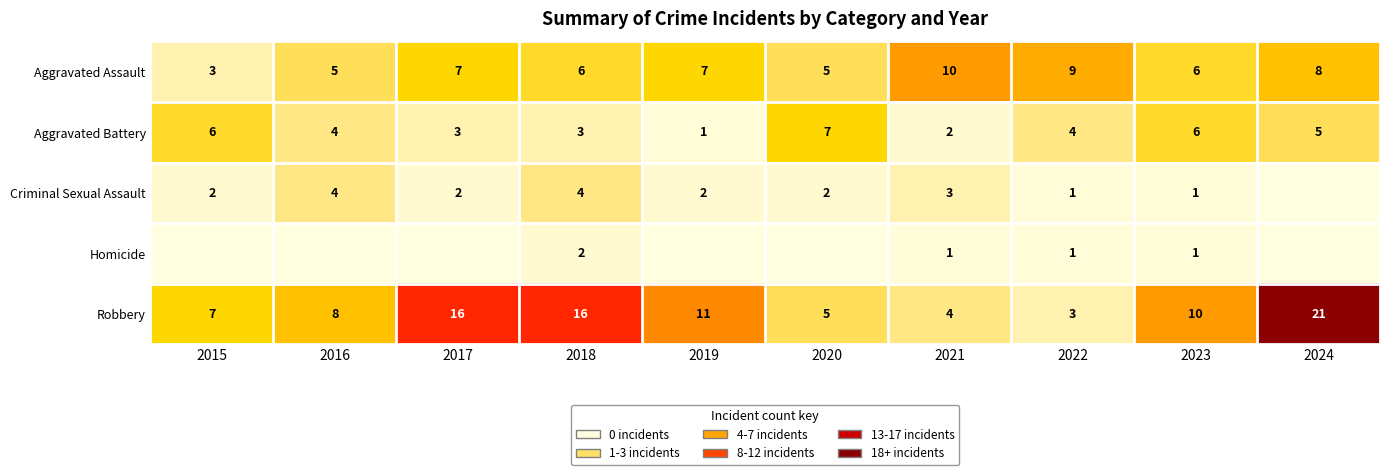

The Criminal Sexual Assault series shows 1 at 2019. True or false?

False